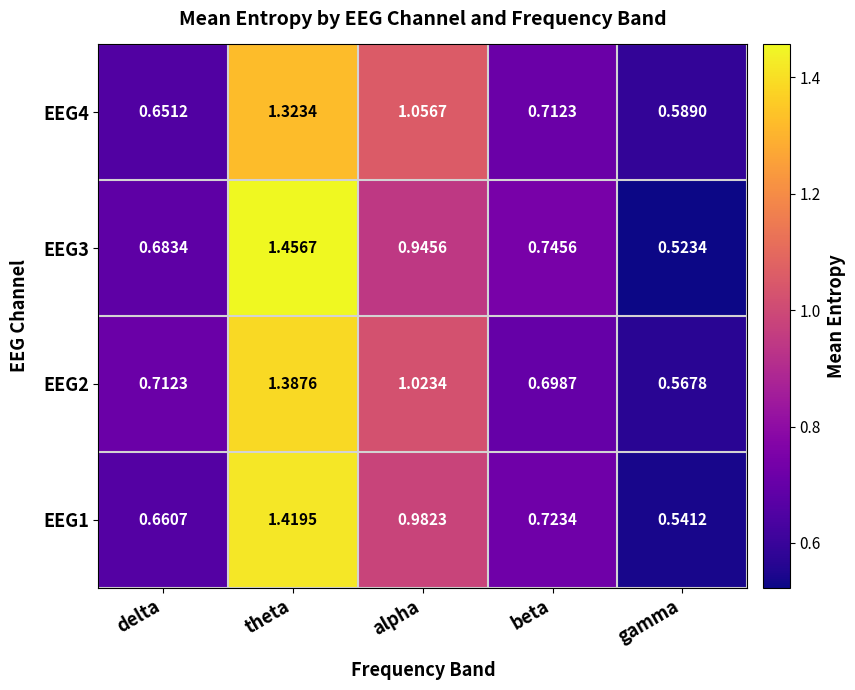

Rank the categories by EEG1 value from lowest to highest.

gamma, delta, beta, alpha, theta